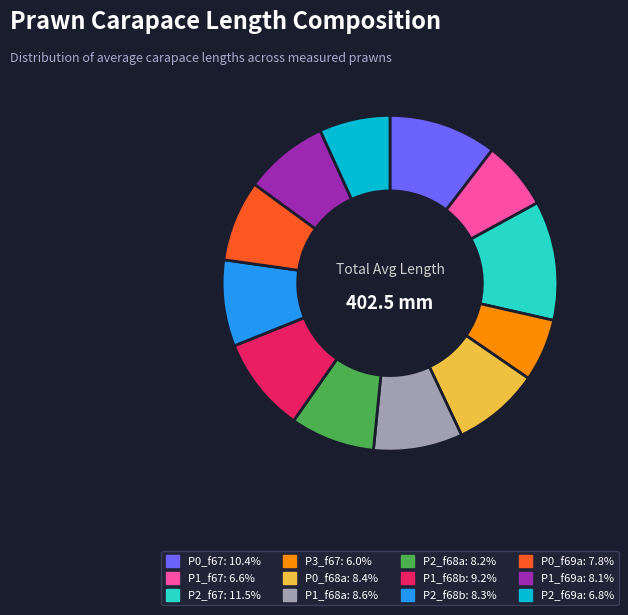

Is there a majority slice in this chart?

No